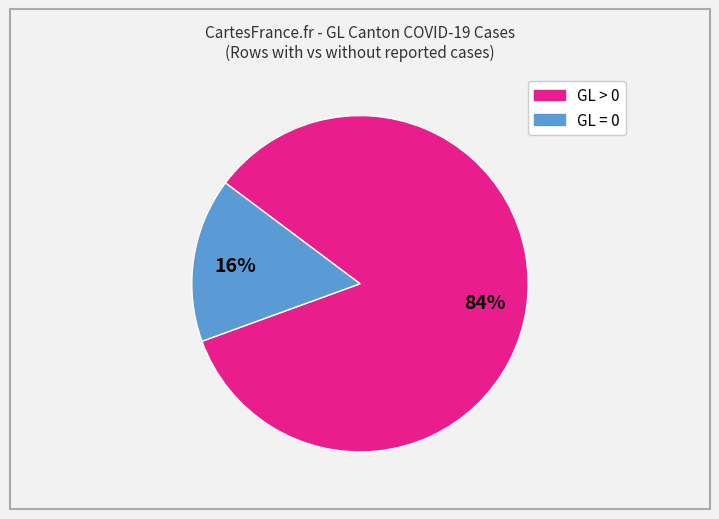

To the nearest percent, what is the difference between the GL = 0 and GL > 0 slice percentages?

68%